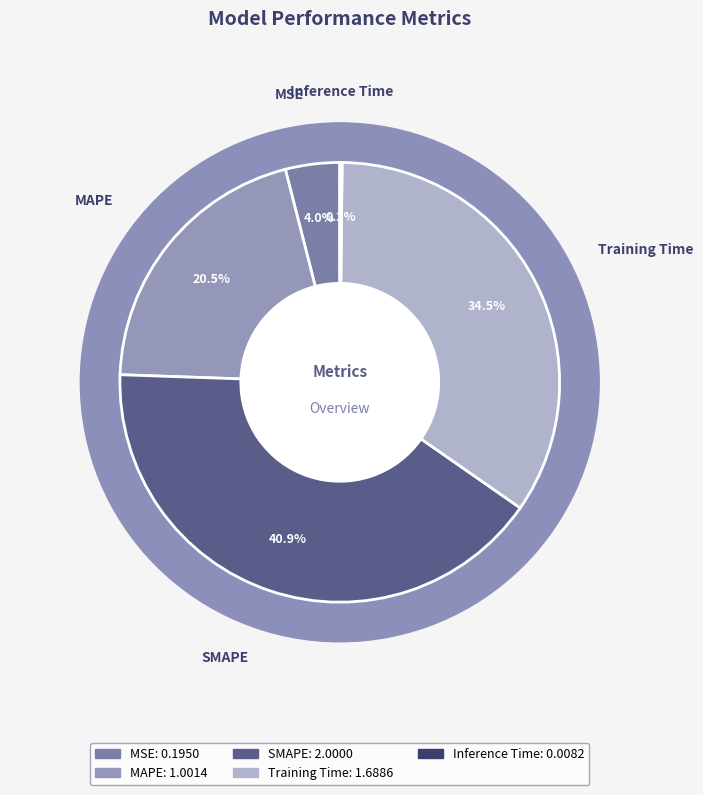

How many slices are in this pie chart?

5